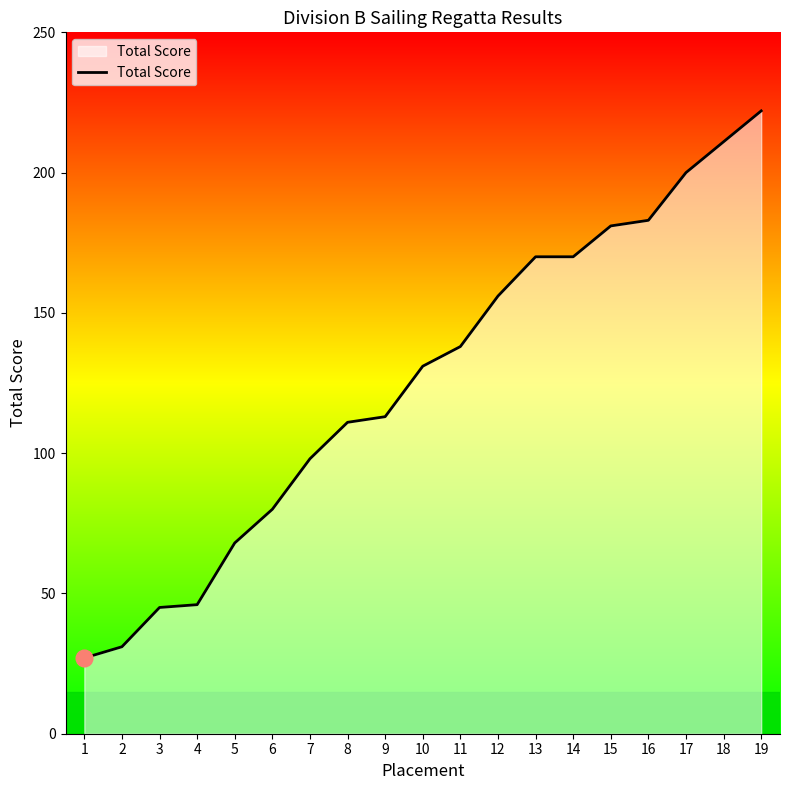

Approximately how many times larger is the value at 12 compared to 16?

0.9